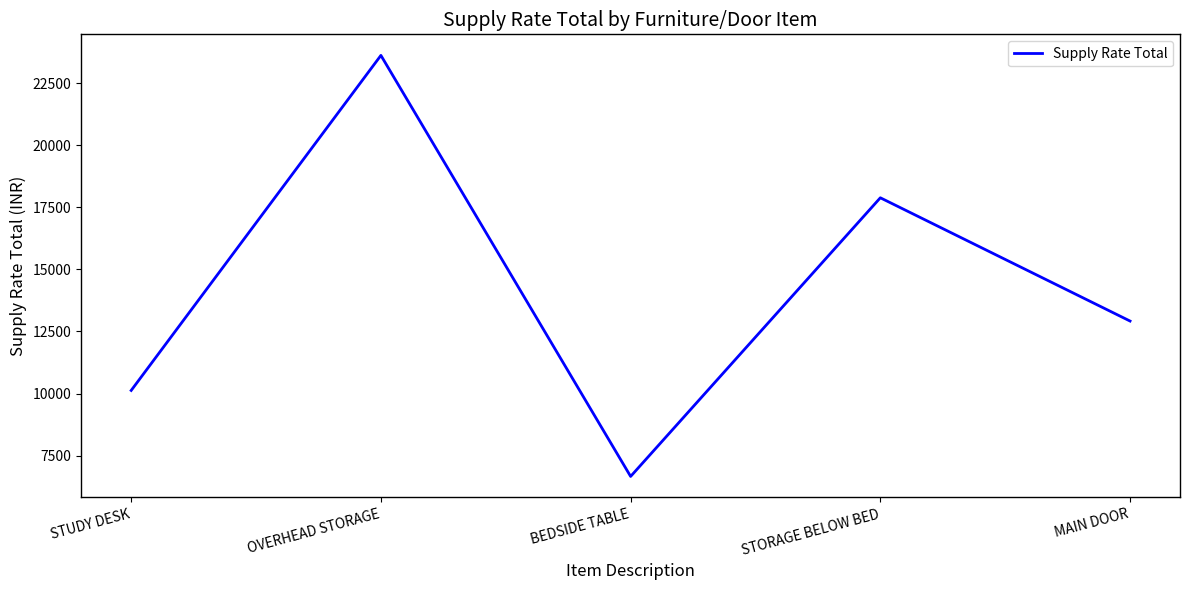

How many categories are shown in the chart?

5